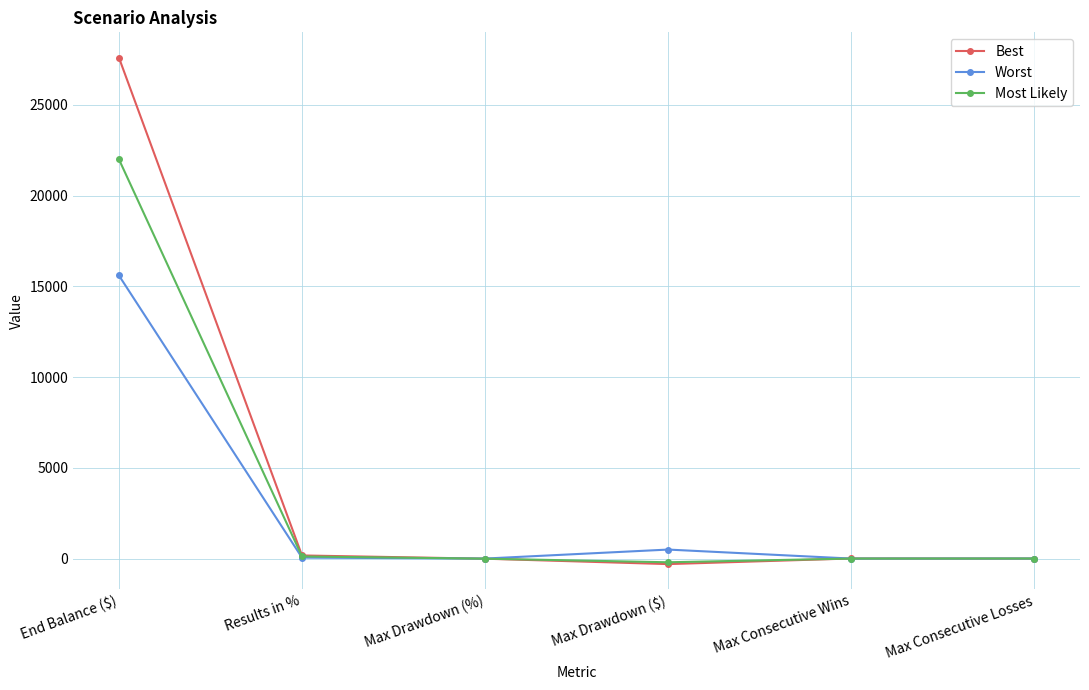

What is the minimum value shown in the chart?

-300